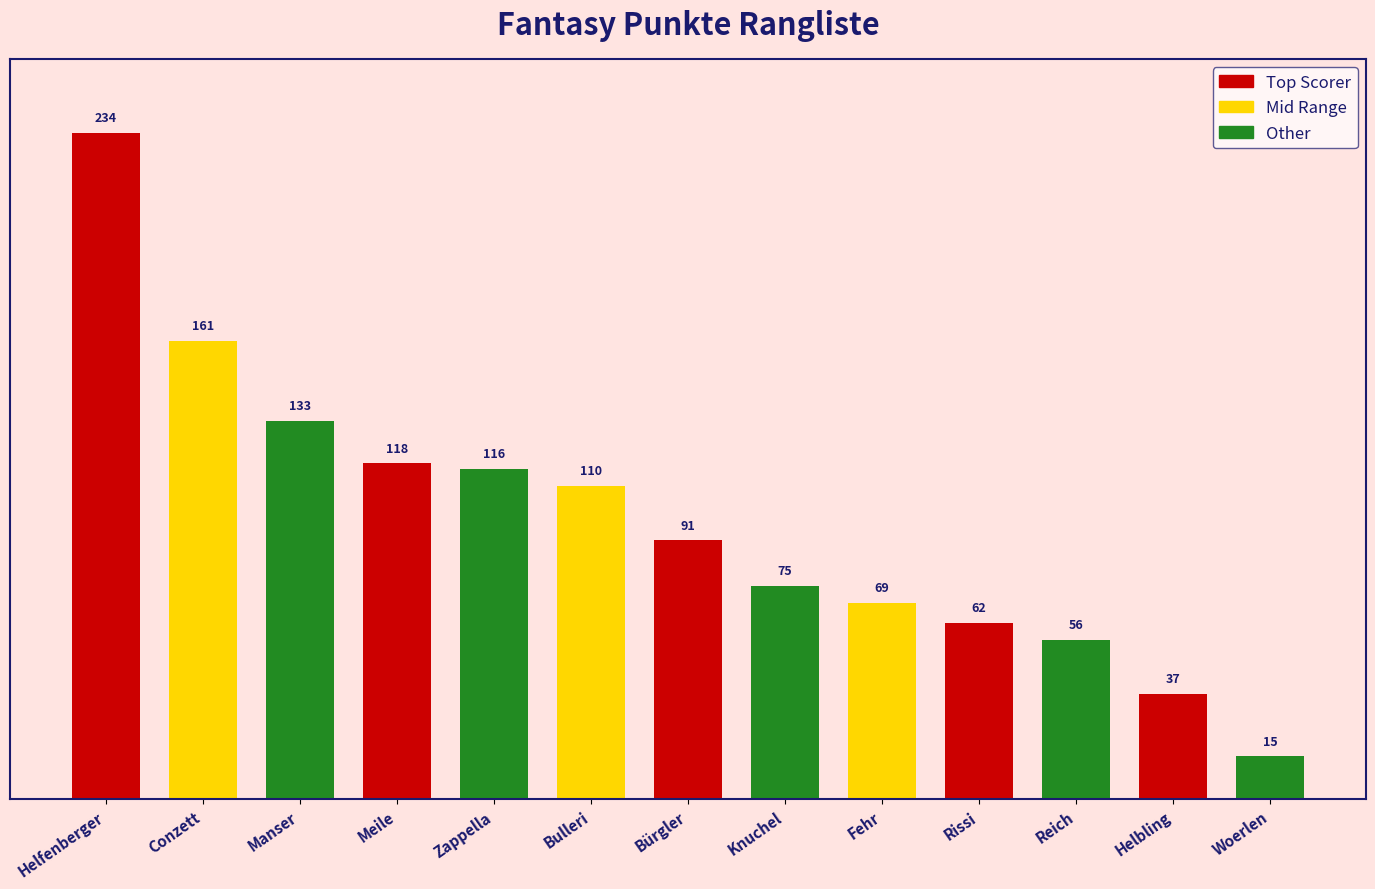

How many bars are there in total?

13